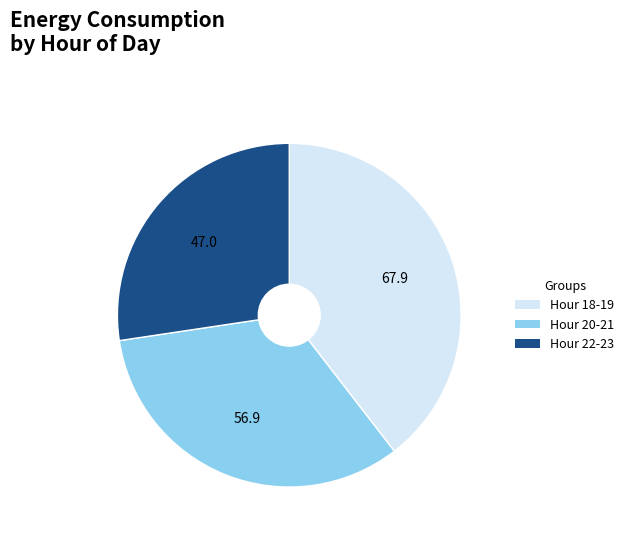

Do Hour 20-21 and Hour 22-23 together represent more than half of the pie?

Yes